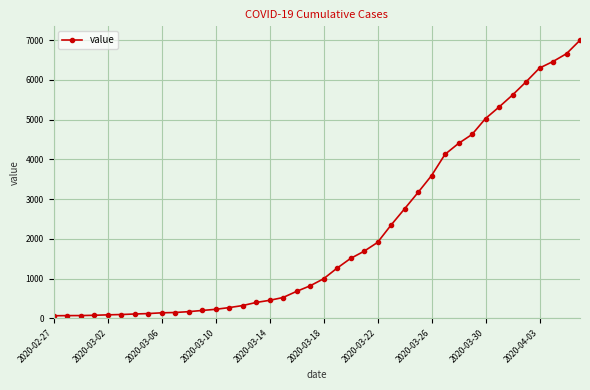

How many lines are shown in the chart?

1